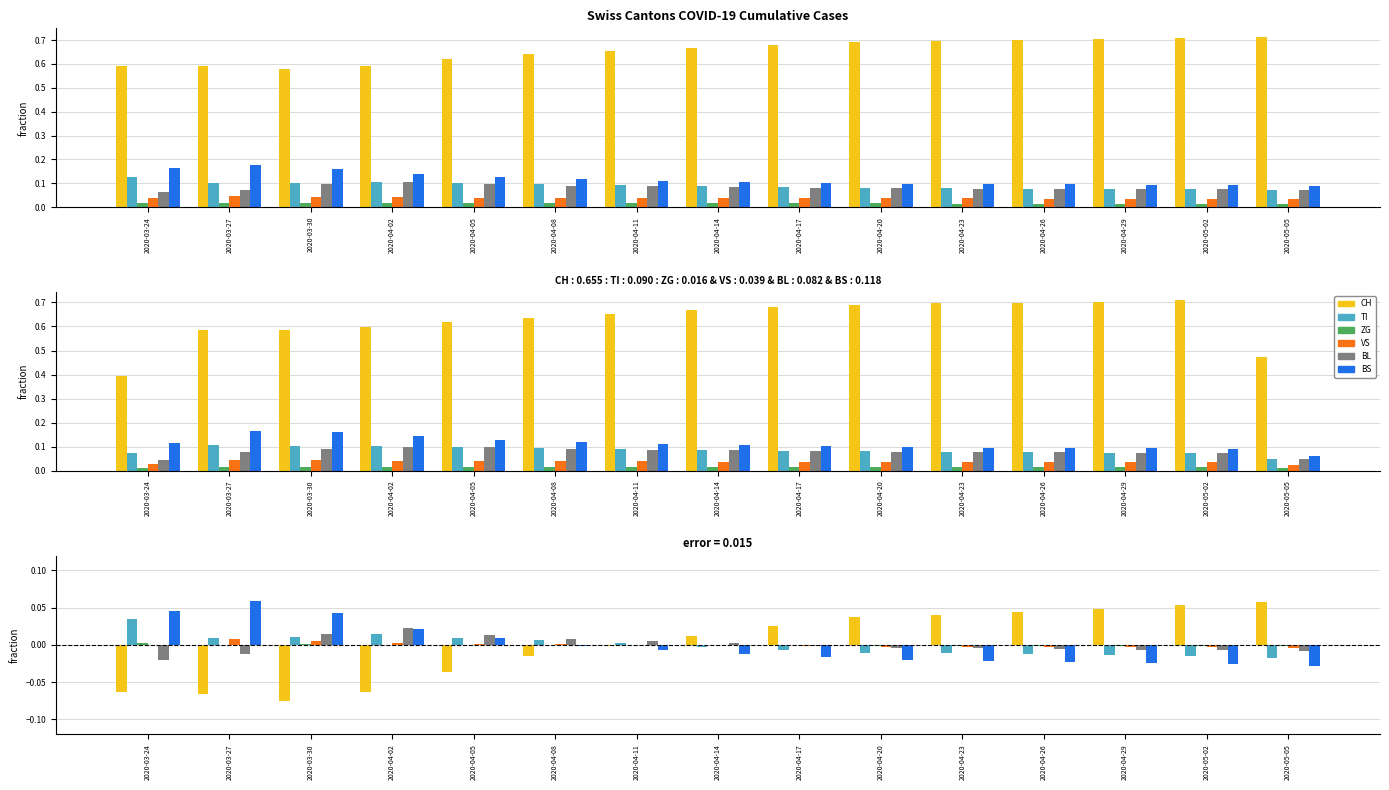

What is the label of the 10th bar from the left?

2020-04-20